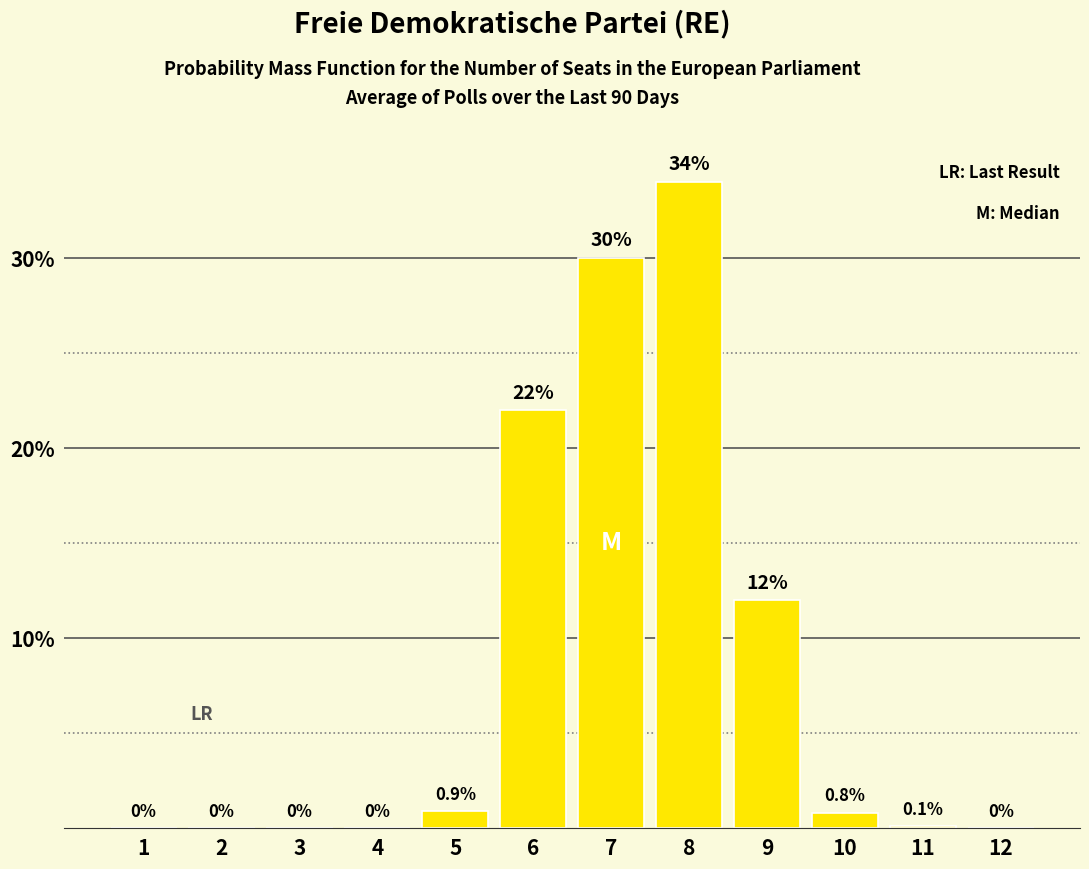

What is the approximate value at 8?

34.0